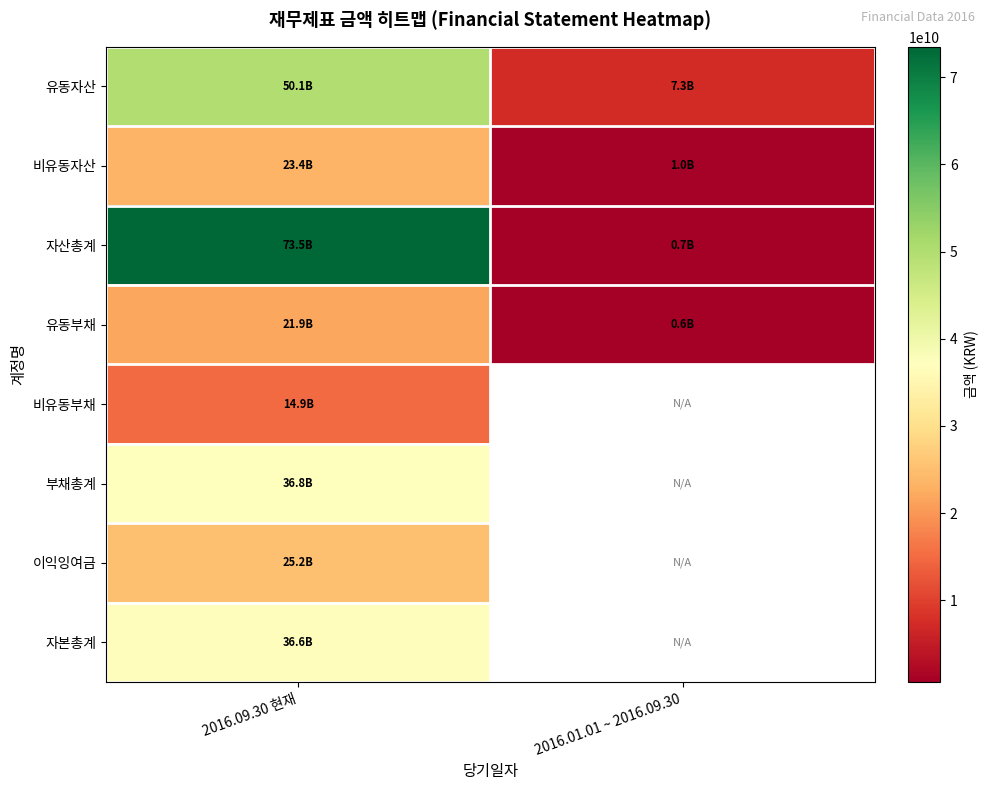

Between 2016.09.30 현재 and 2016.01.01 ~ 2016.09.30, which series saw the biggest shift?

자산총계